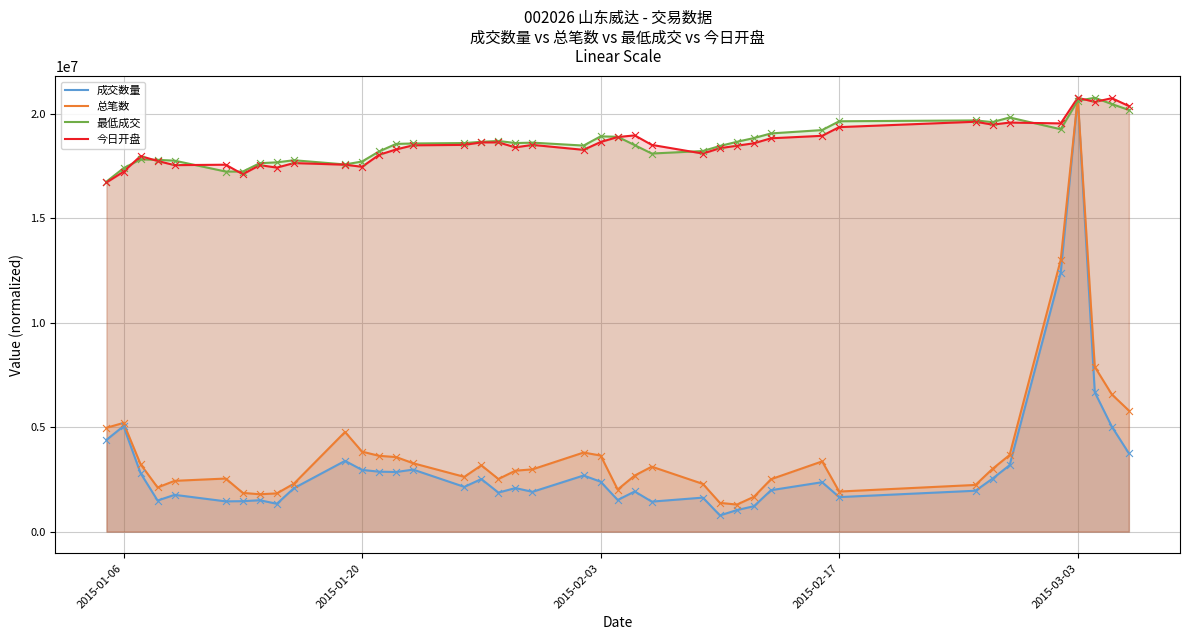

What are all the series names shown in the legend?

成交数量, 总笔数, 最低成交, 今日开盘